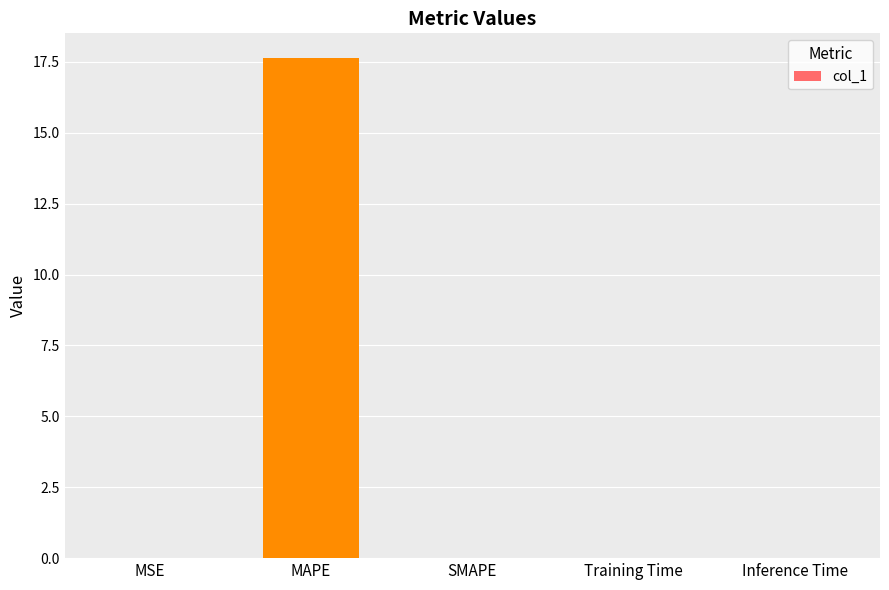

Which label corresponds to the largest value in the chart?

MAPE